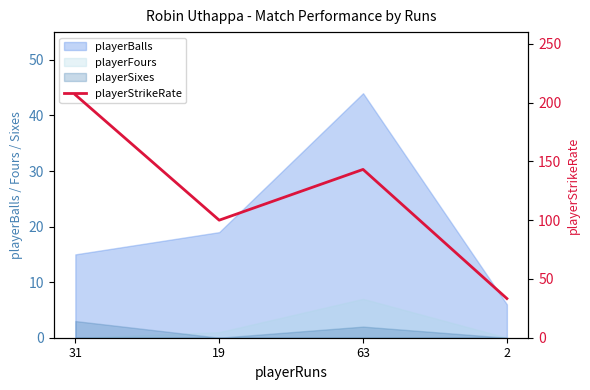

What is the label of the 2nd point from the right?

63